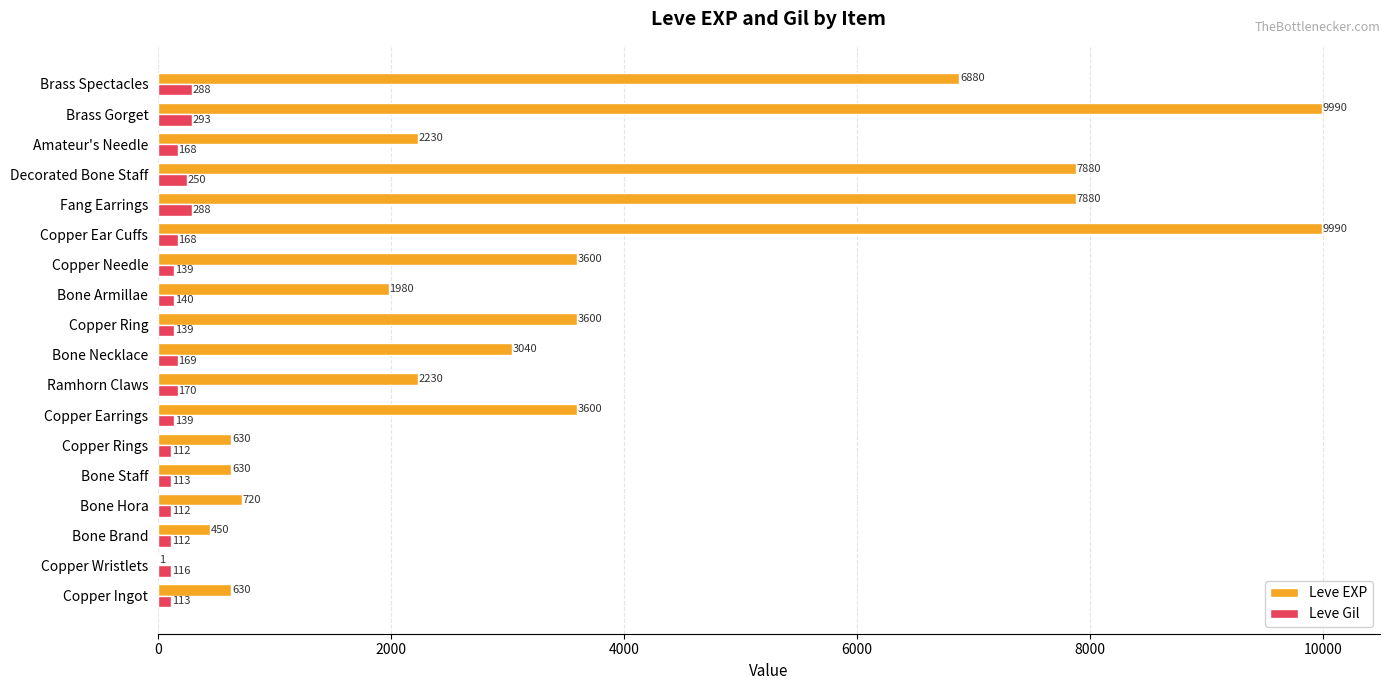

True or false: Leve EXP has a value of 3600 at Copper Needle.

True